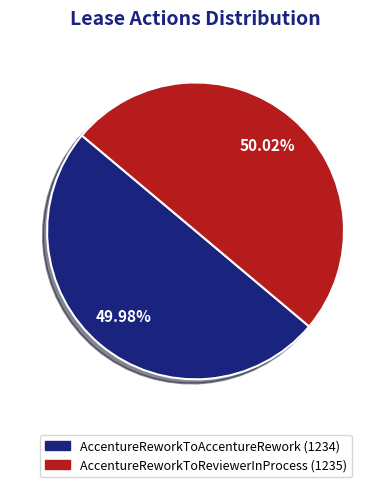

To the nearest percent, what percentage of the pie is AccentureReworkToAccentureRework?

50%